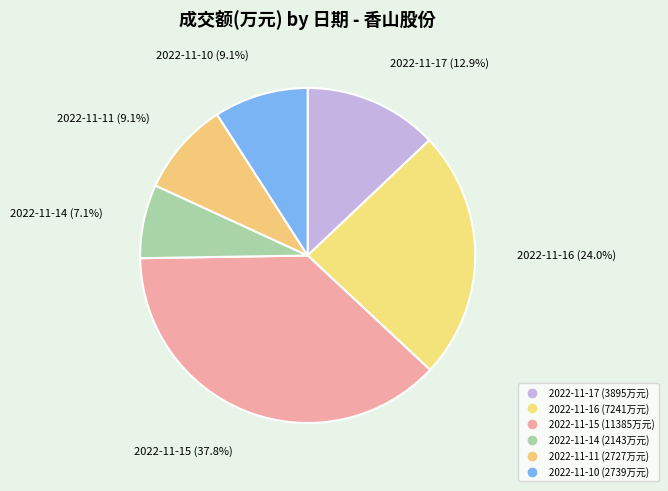

To the nearest percent, what is the difference between the 2022-11-10 and 2022-11-16 slice percentages?

15%